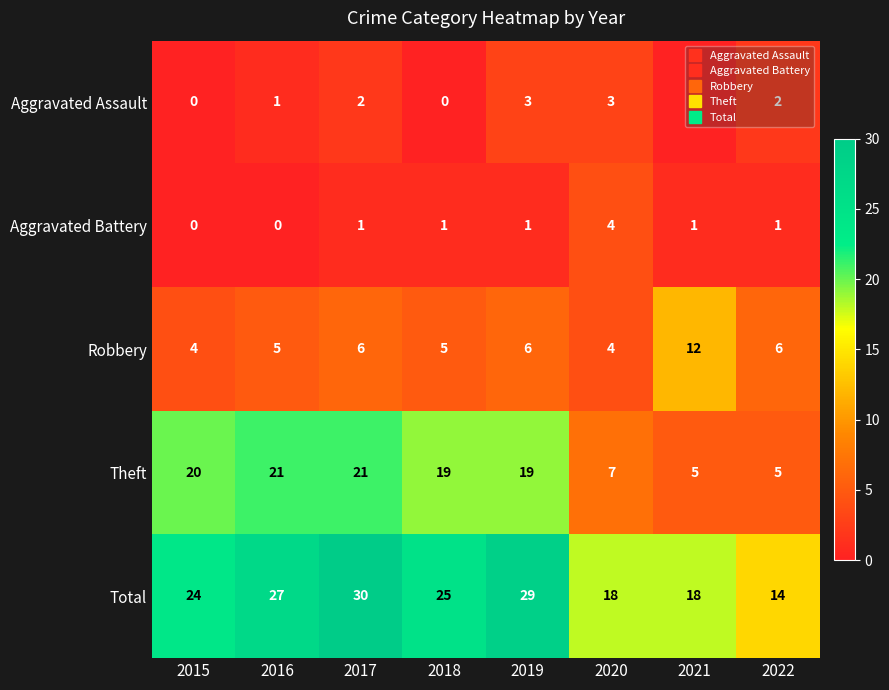

Between 2016 and 2020, which series saw the biggest shift?

Theft